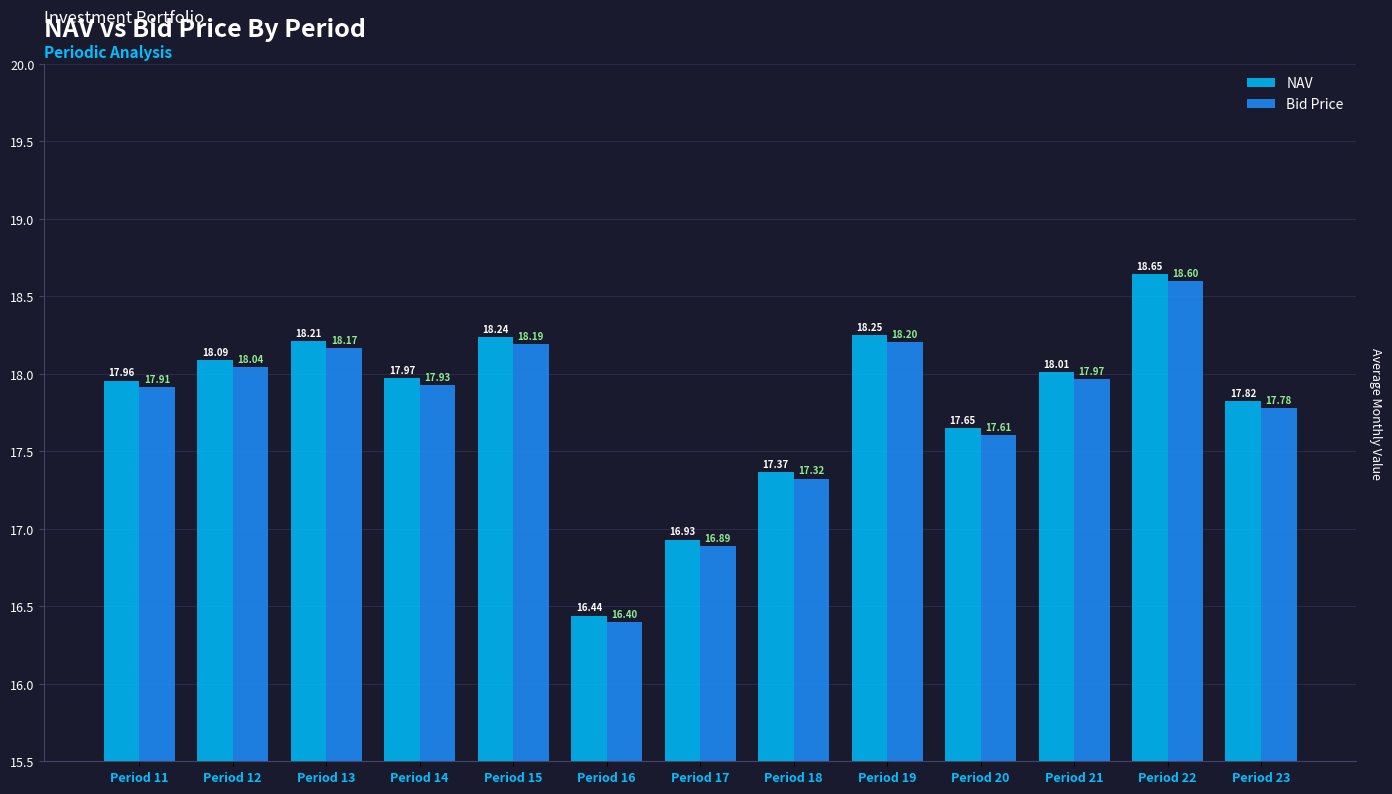

Rank the categories by Bid Price value from lowest to highest.

Period 16, Period 17, Period 18, Period 20, Period 23, Period 11, Period 14, Period 21, Period 12, Period 13, Period 15, Period 19, Period 22